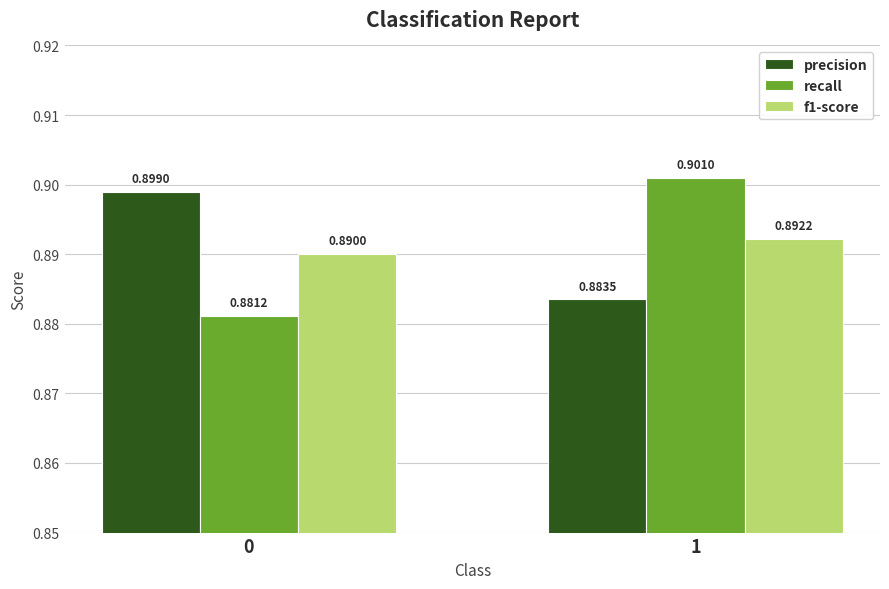

Is it true that recall equals 0.9 at 1?

True